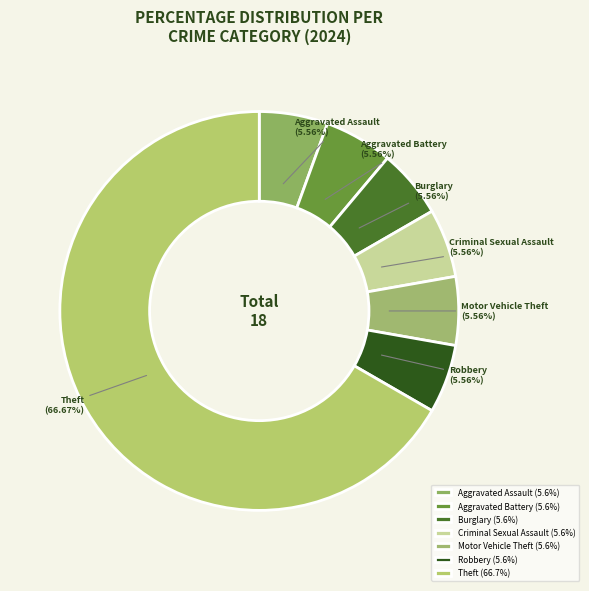

Count the number of slices in the pie.

7